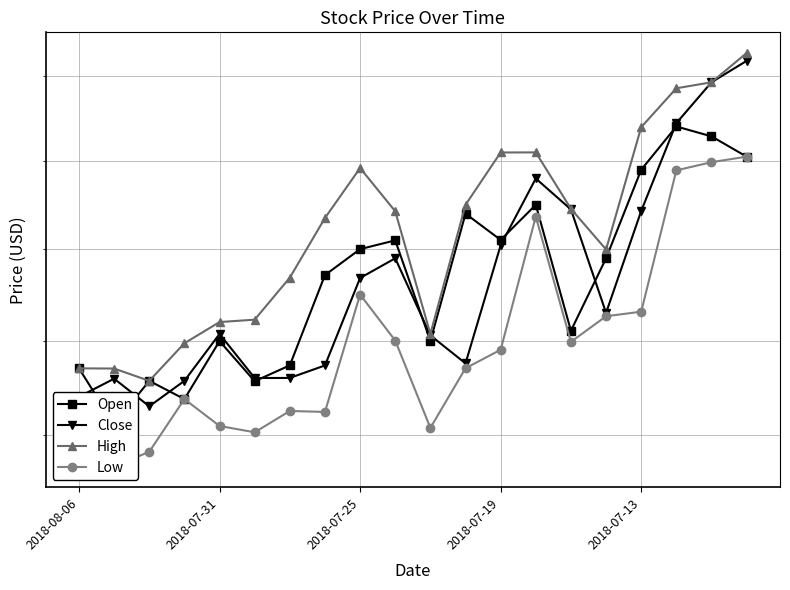

Is it true that Open equals 163.9 at 10?

False